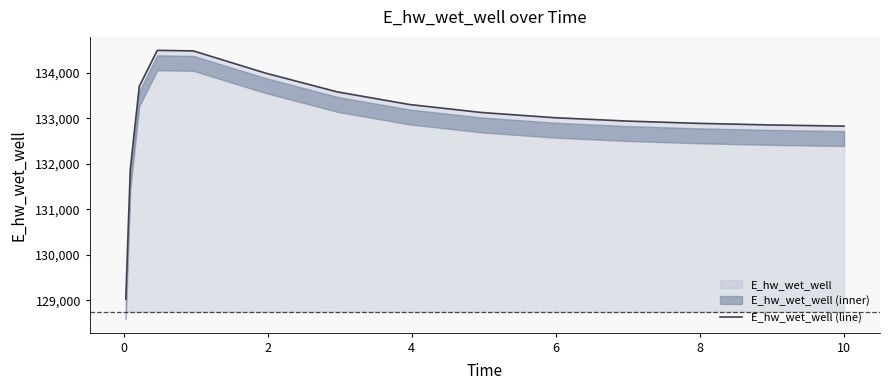

What is the average value?

132993.2